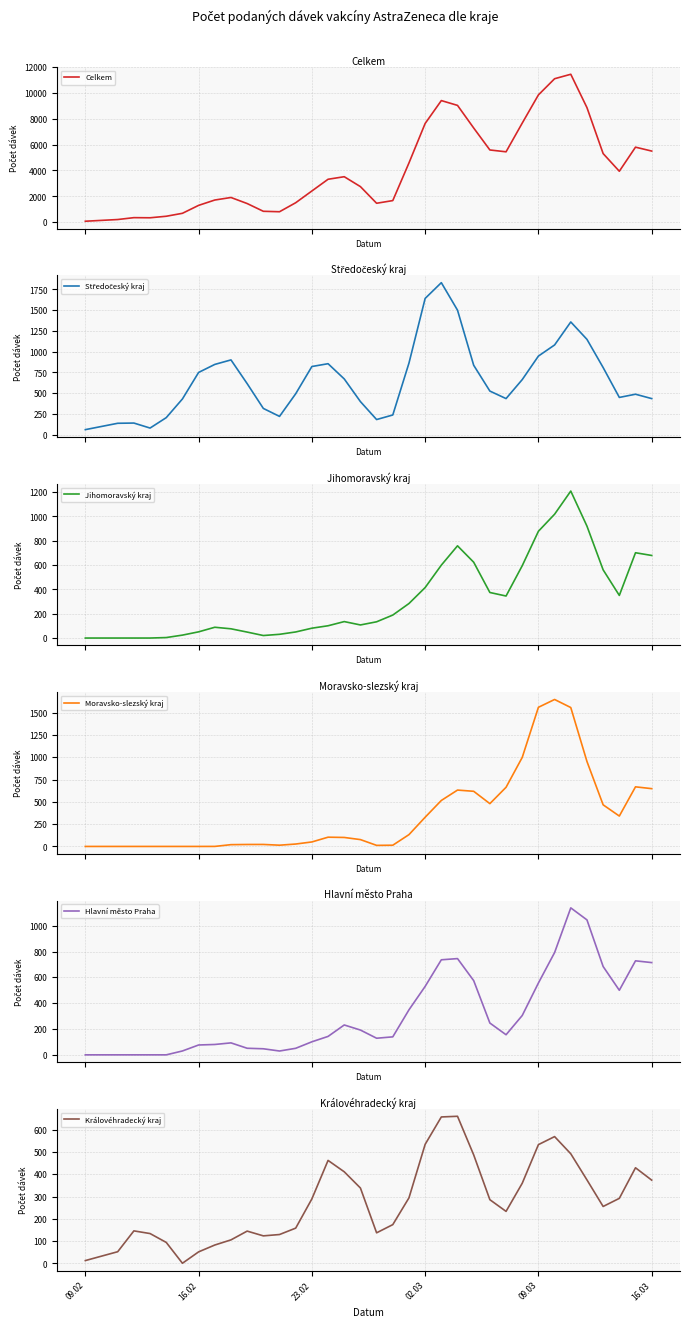

What are all the series names shown in the legend?

Celkem, Středočeský kraj, Jihomoravský kraj, Moravsko-slezský kraj, Hlavní město Praha, Královéhradecký kraj